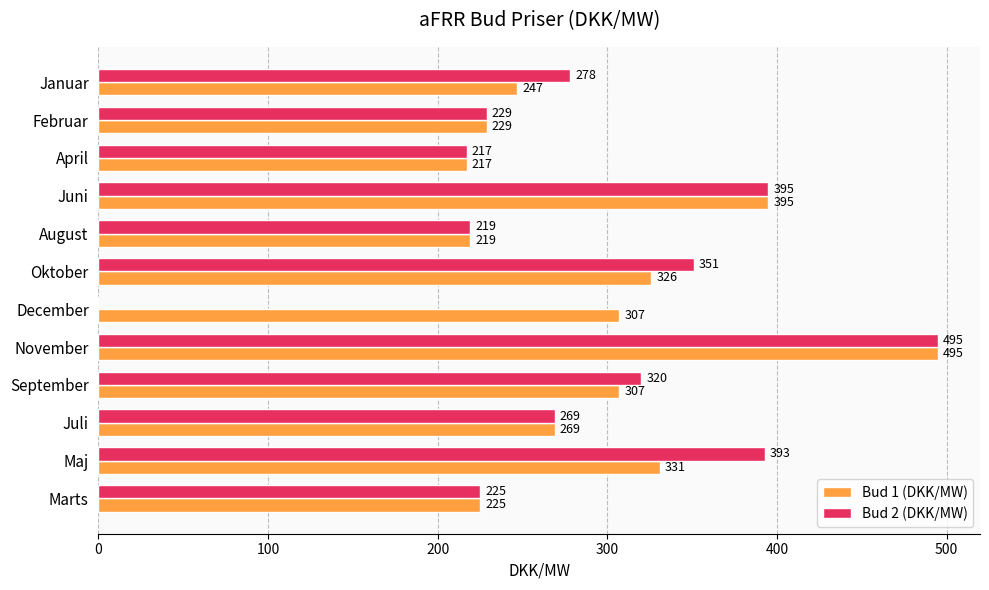

Which series changed the most between November and Januar?

Bud 1 (DKK/MW)